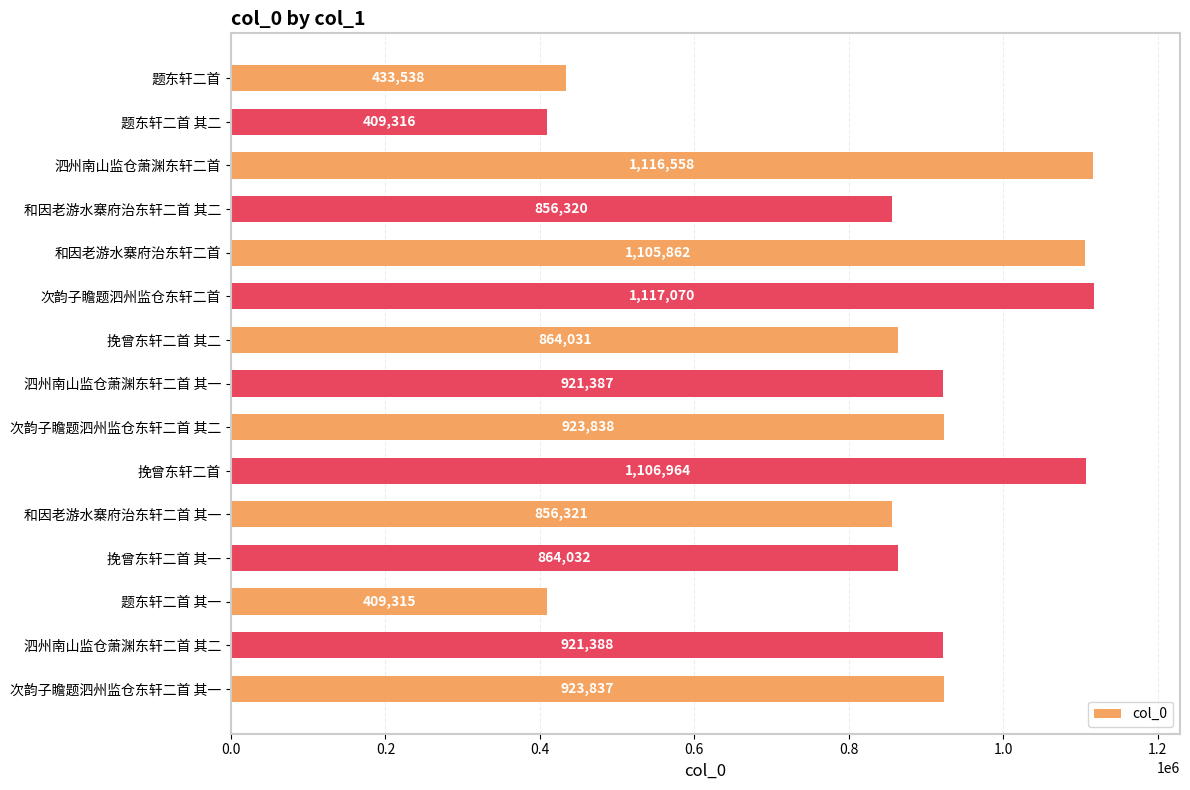

True or false: the data shows 409316 at 题东轩二首 其二.

True